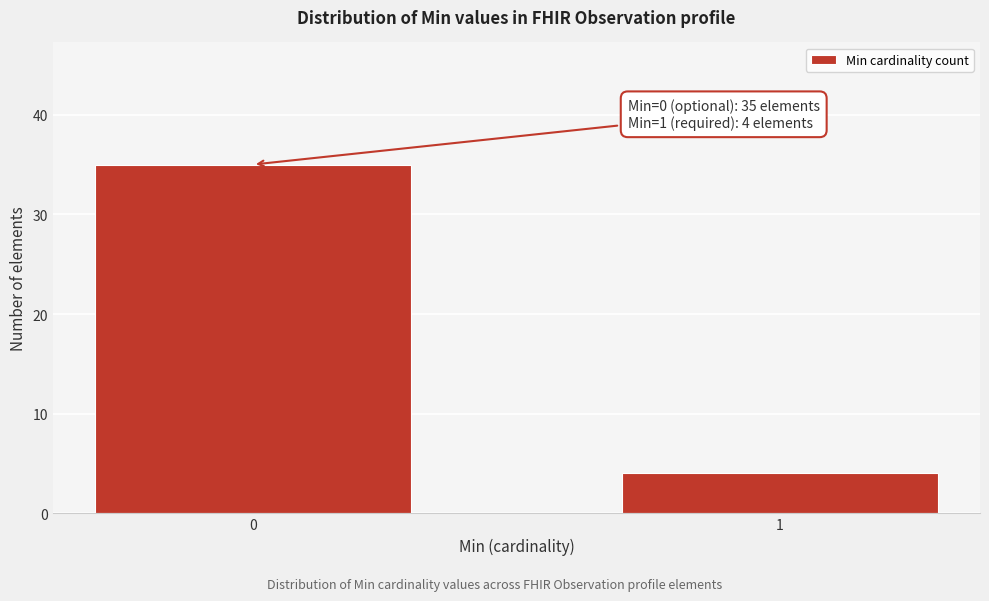

Reading right to left, list all the values displayed in this chart.

4	35